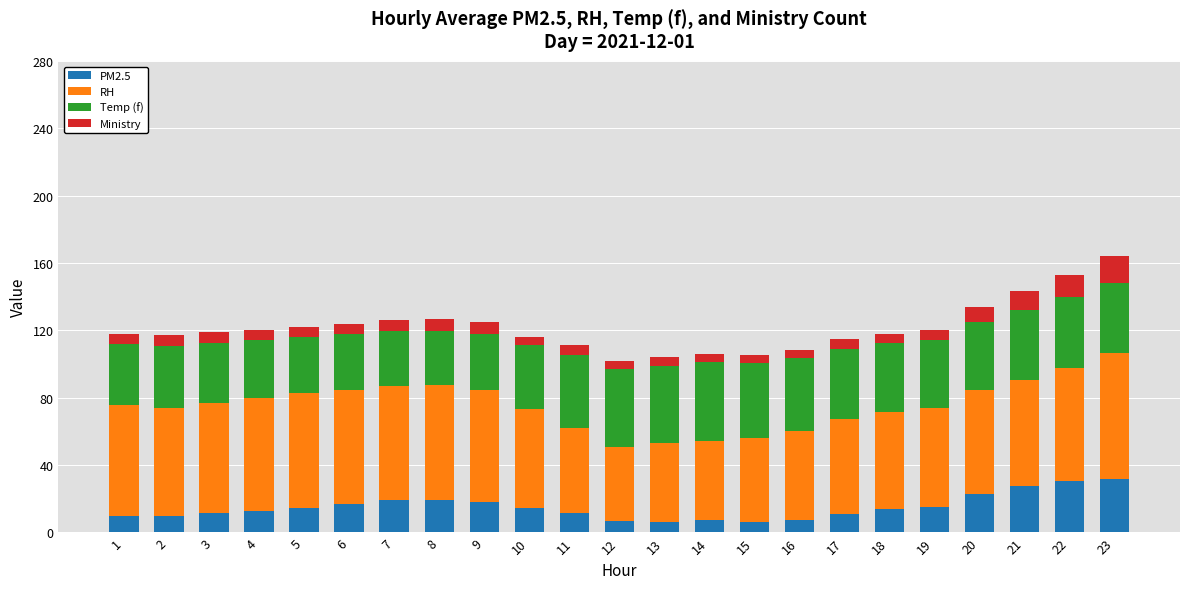

At which category is the sum across all series the highest?

23